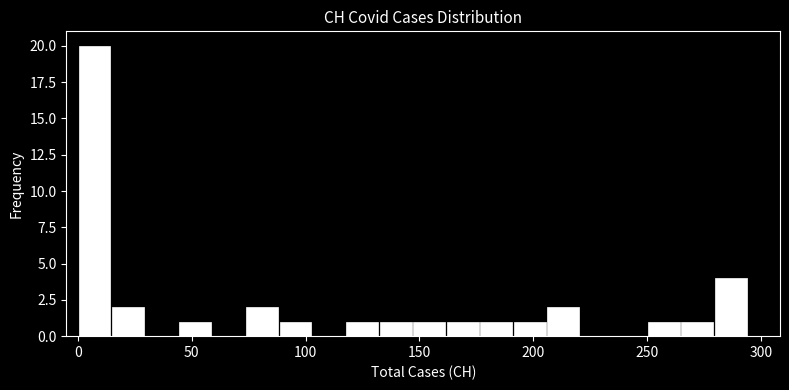

Around what value on the x-axis is the tallest bar? Give the approximate position of its centre, as read against the axis.

5